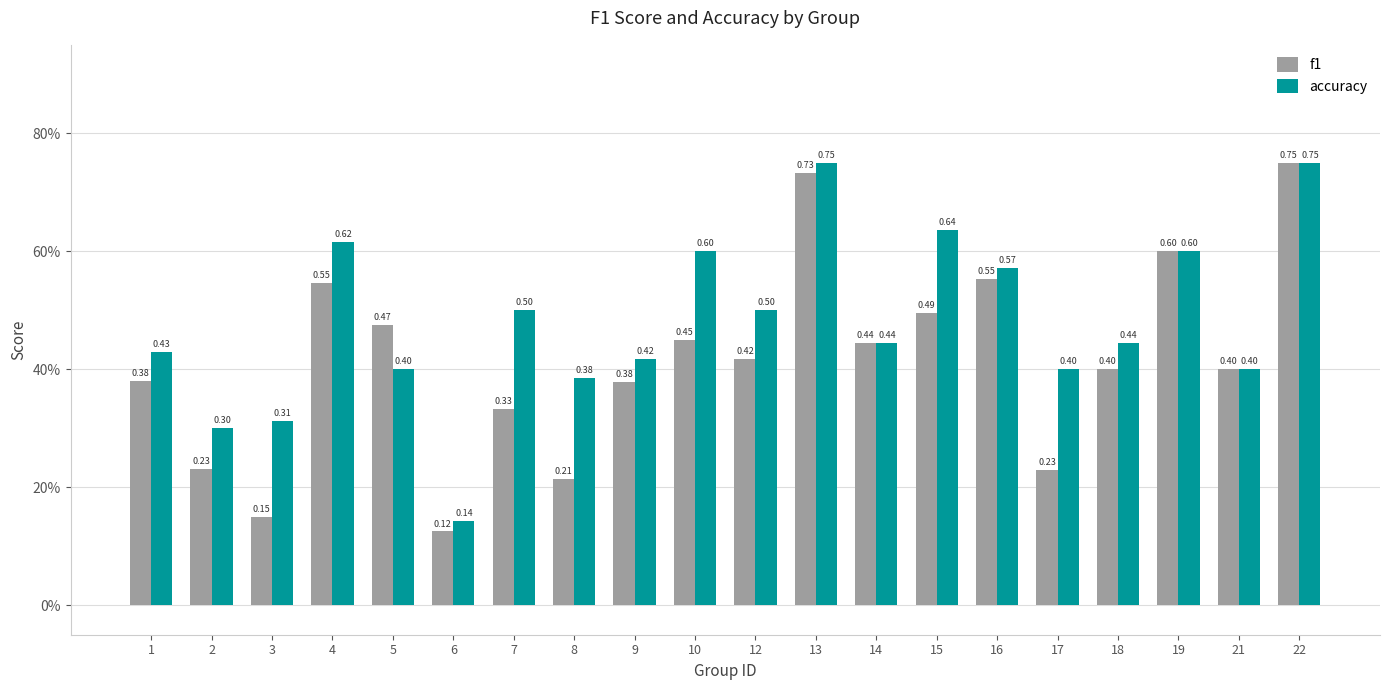

Are the bars horizontal?

No